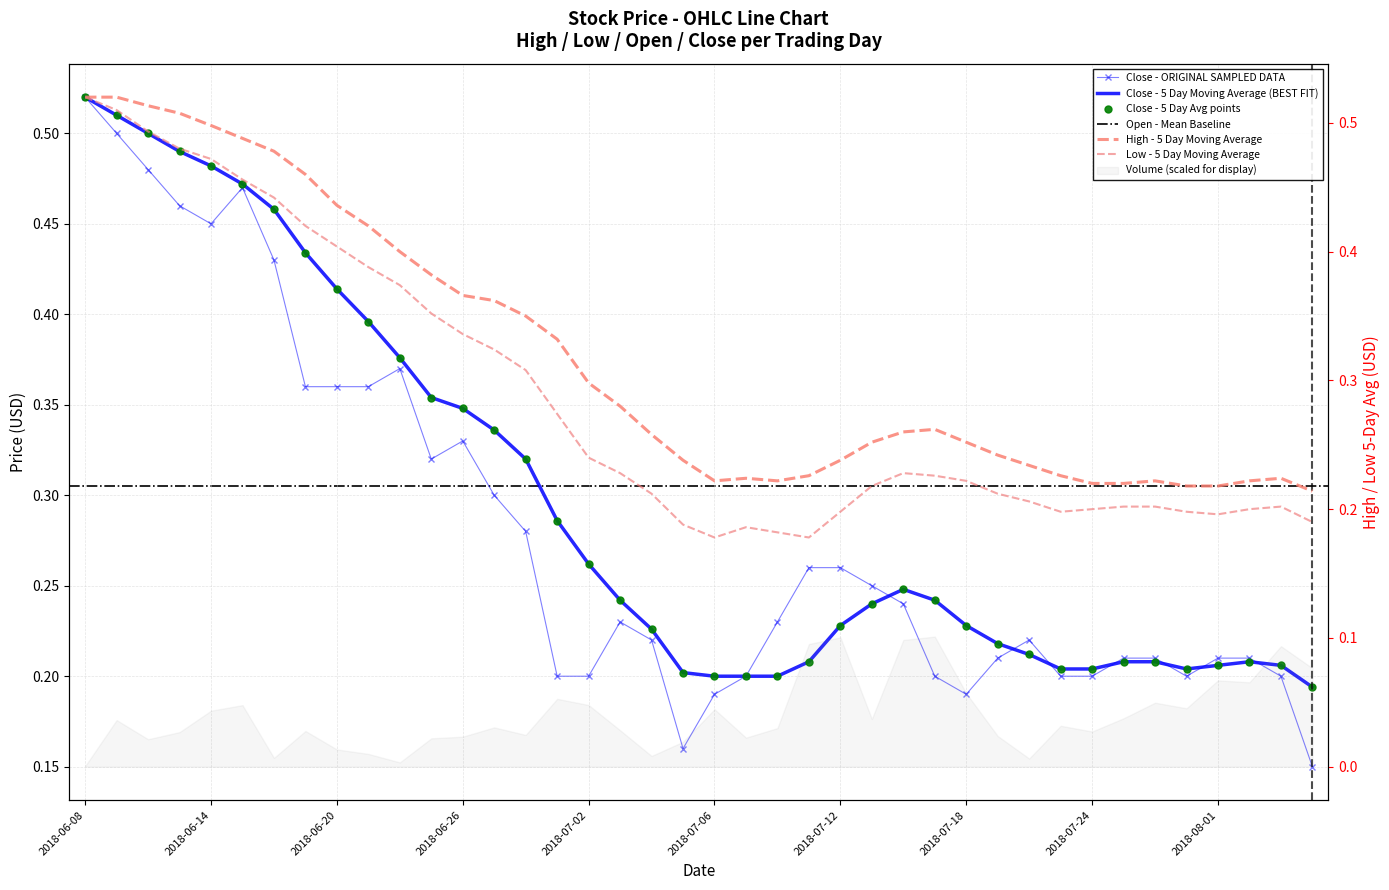

After their last crossing, which series has the higher values: High or Close?

High